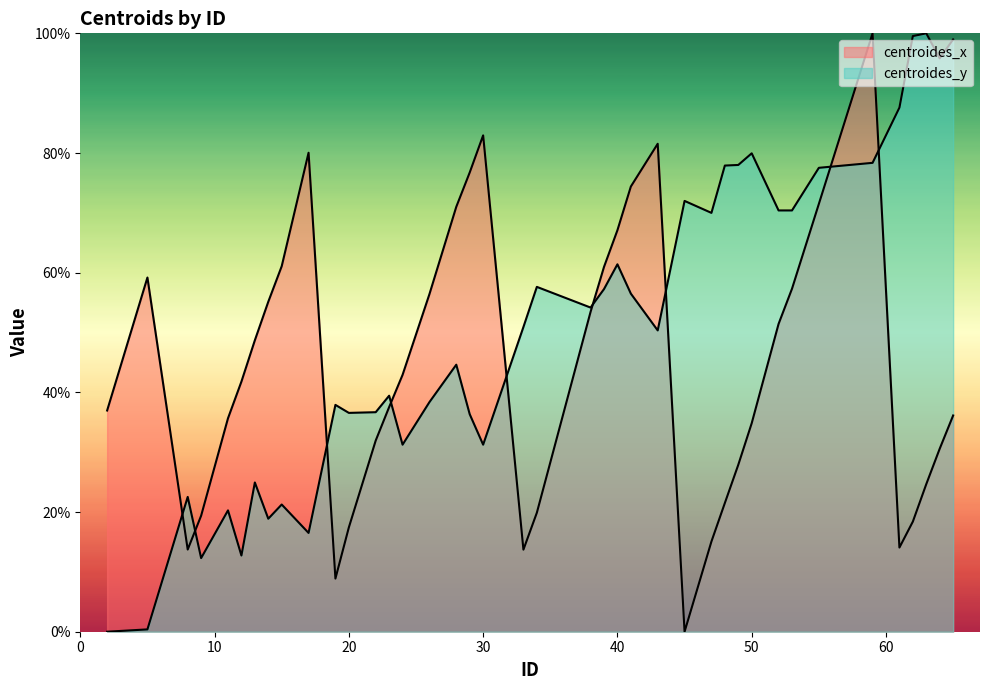

At 26, list the series in order from smallest to largest.

centroides_y, centroides_x